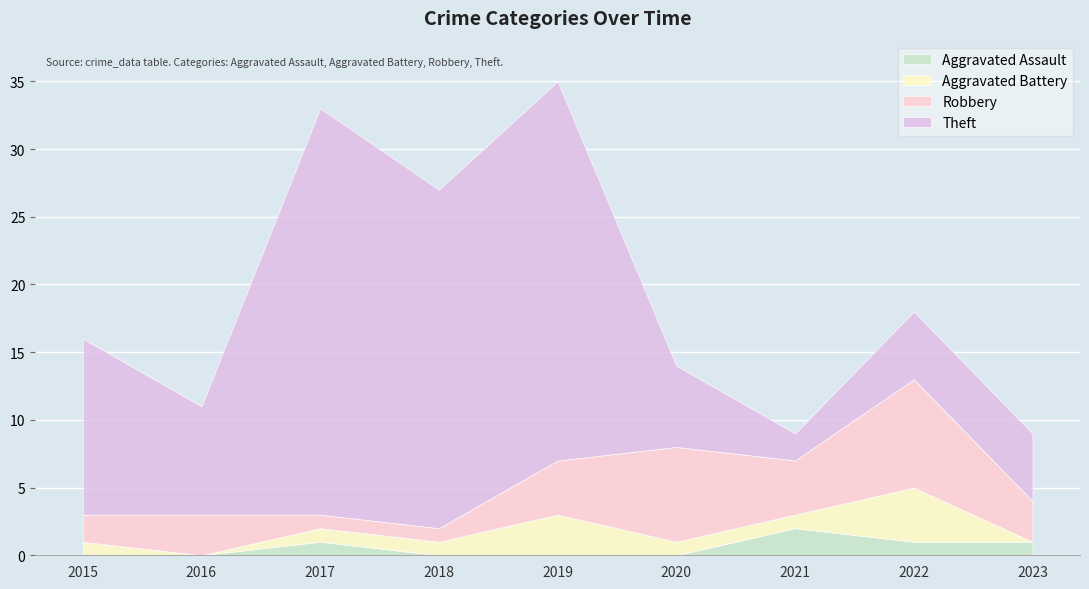

Where is Aggravated Assault nearest to the value 1?

2017